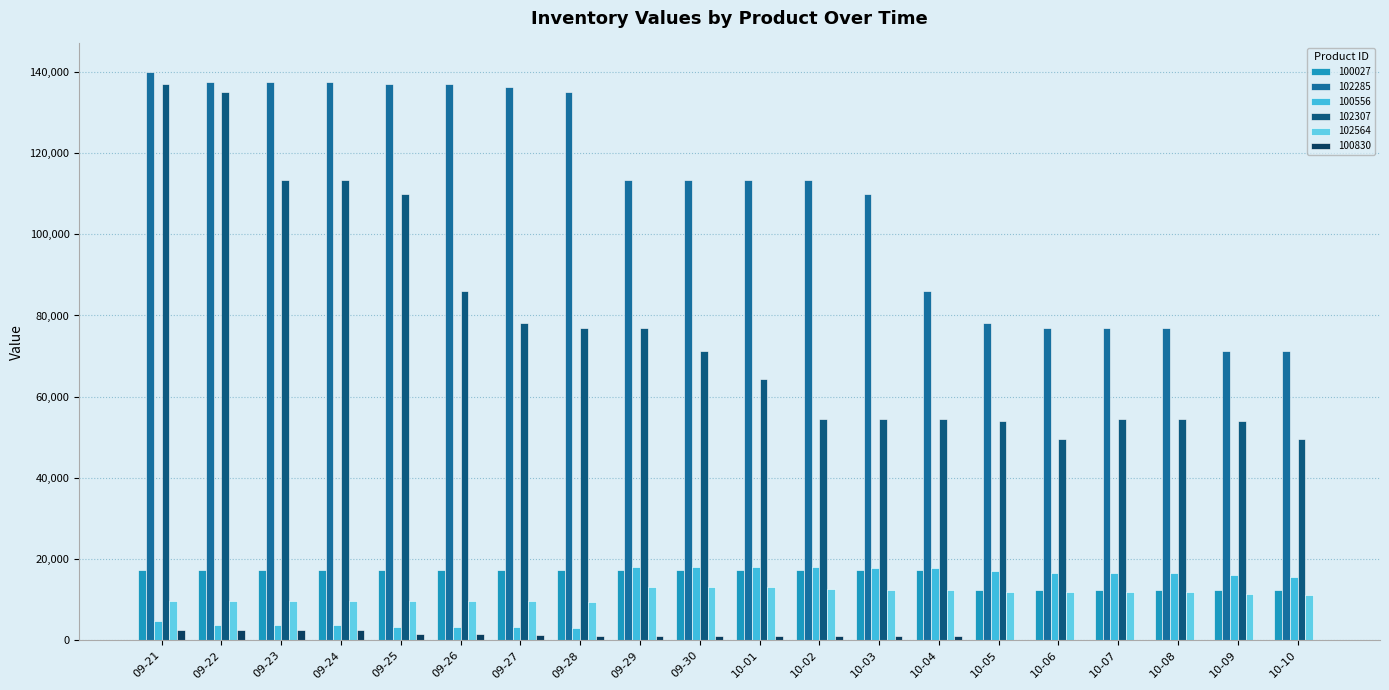

Are the bars horizontal?

No